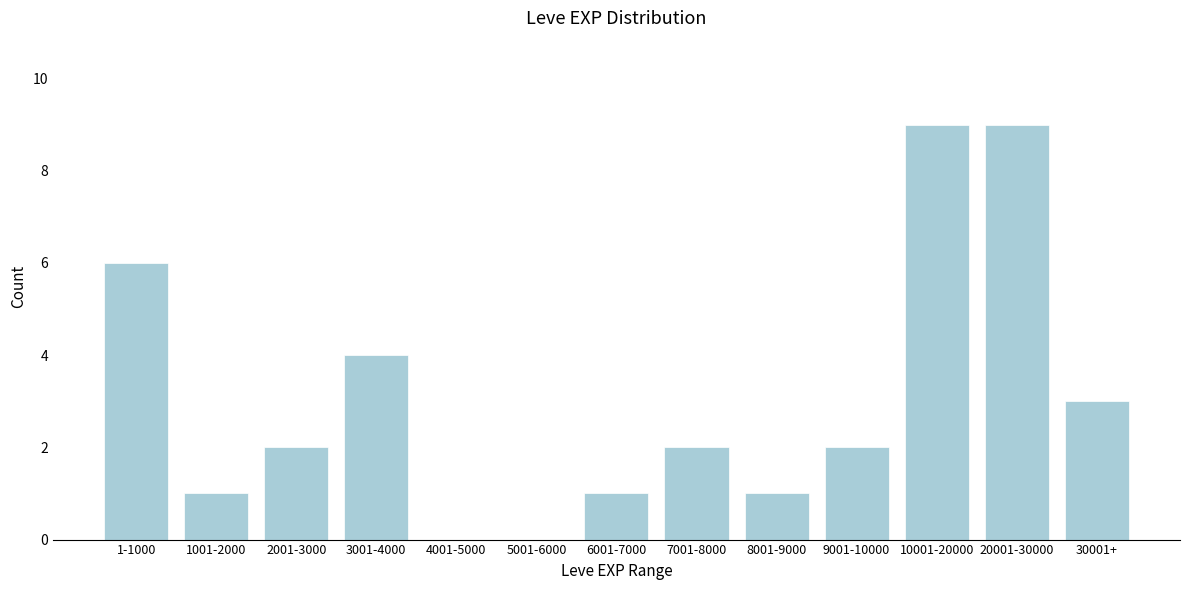

Reading left to right, extract all data points from this chart.

1-1000=6	1001-2000=1	2001-3000=2	3001-4000=4	4001-5000=0	5001-6000=0	6001-7000=1	7001-8000=2	8001-9000=1	9001-10000=2	10001-20000=9	20001-30000=9	30001+=3